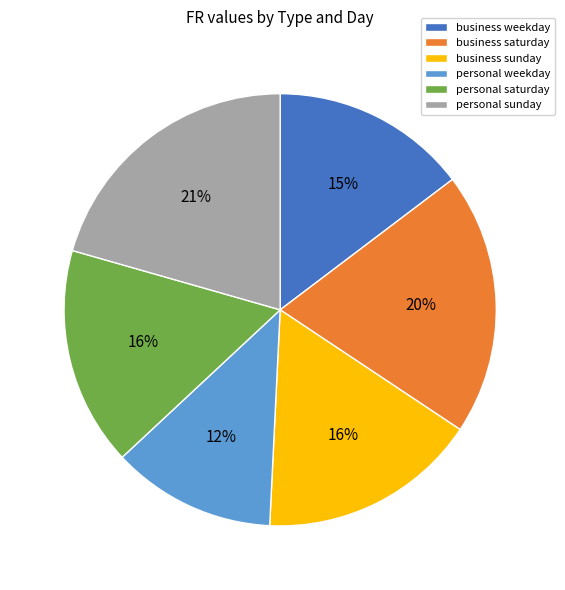

Count the number of slices in the pie.

6